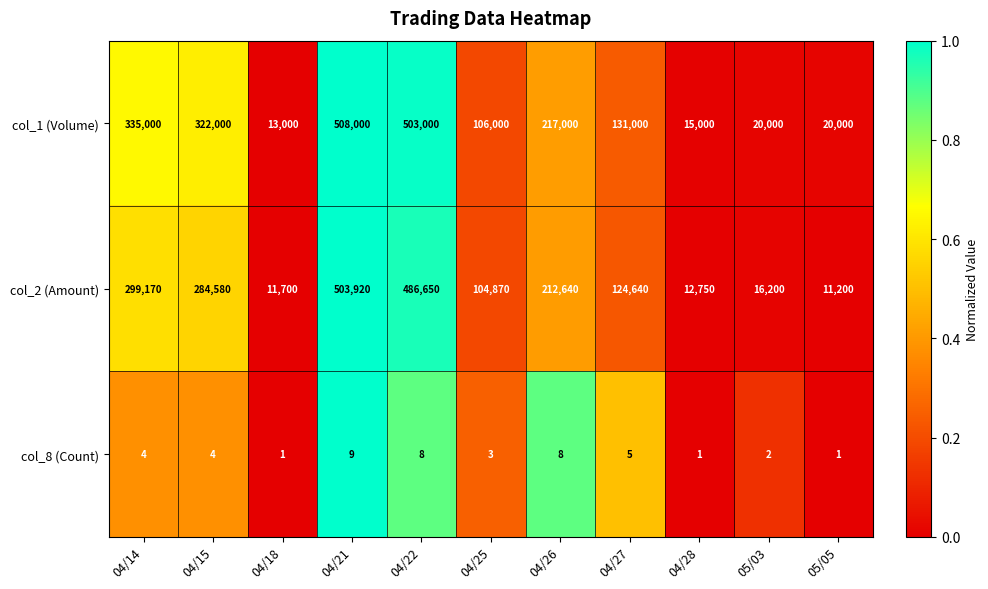

Rank the series at 04/15 from highest to lowest value.

col_1 (Volume), col_2 (Amount), col_8 (Count)